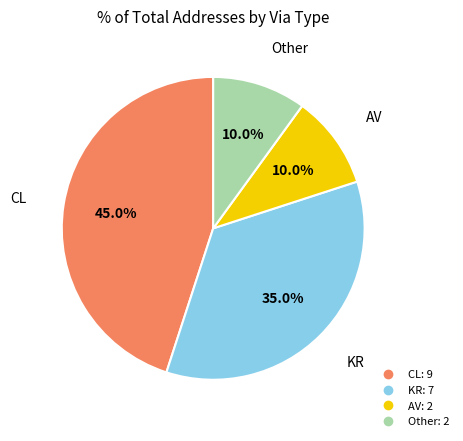

Which has a higher value, CL or KR?

CL